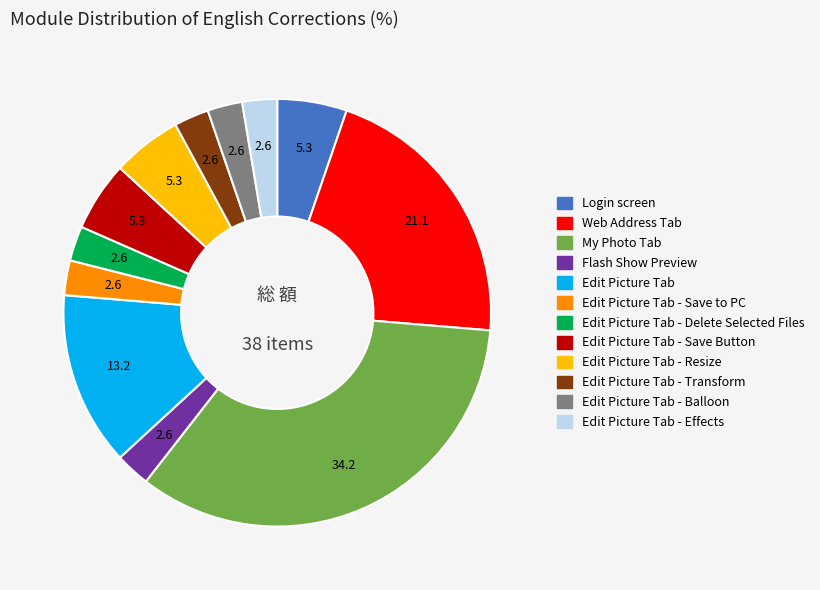

What is the ratio of the value at My Photo Tab to the value at Edit Picture Tab?

2.6